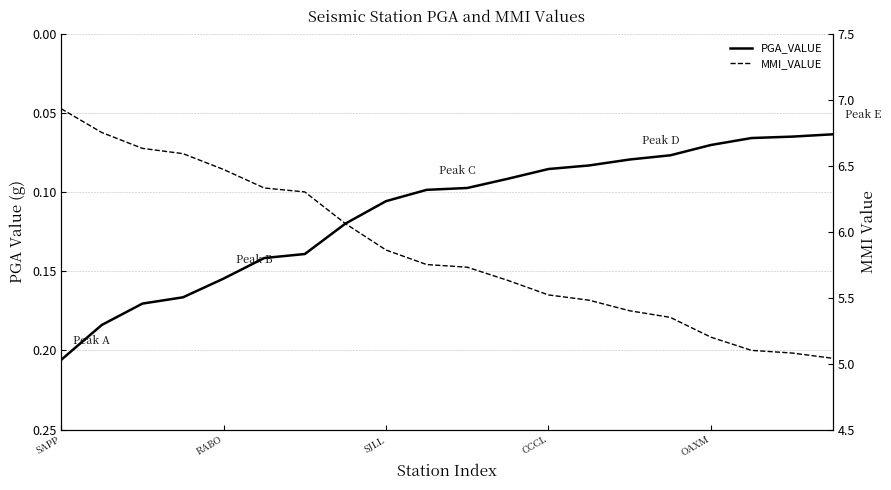

Which series has the widest spread of values?

MMI_VALUE